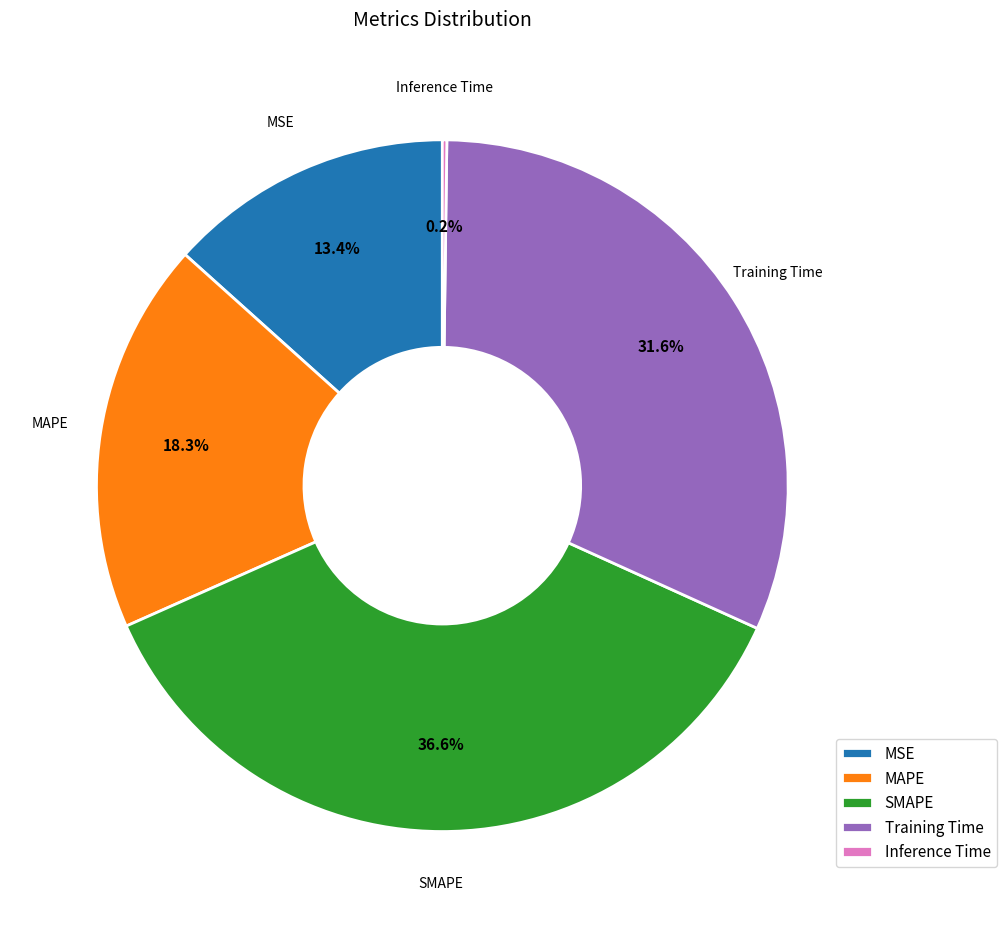

What percentage is the MSE slice, to the nearest percent?

13%